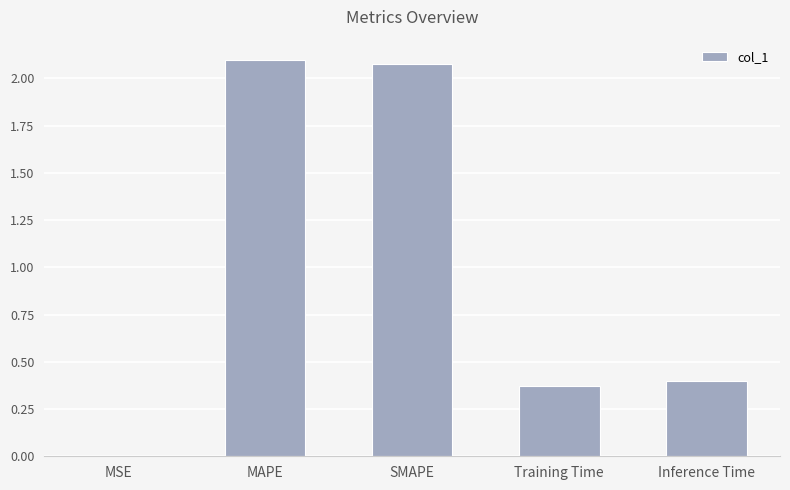

What is the sum of all values?

4.9